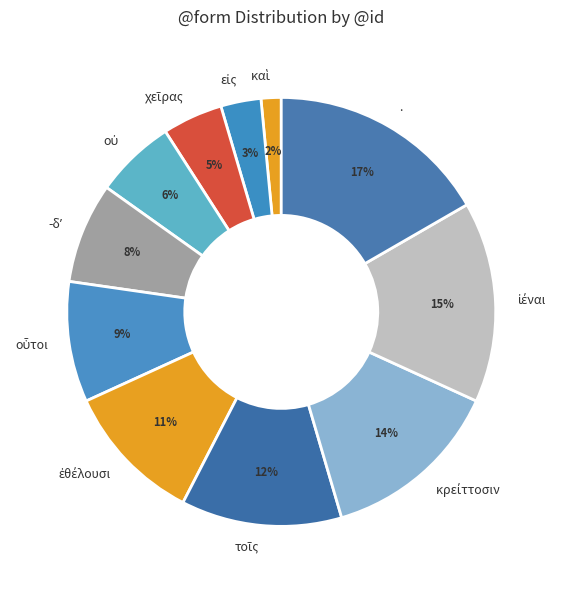

To the nearest percent, what is the difference between the largest and smallest slice percentages?

15%